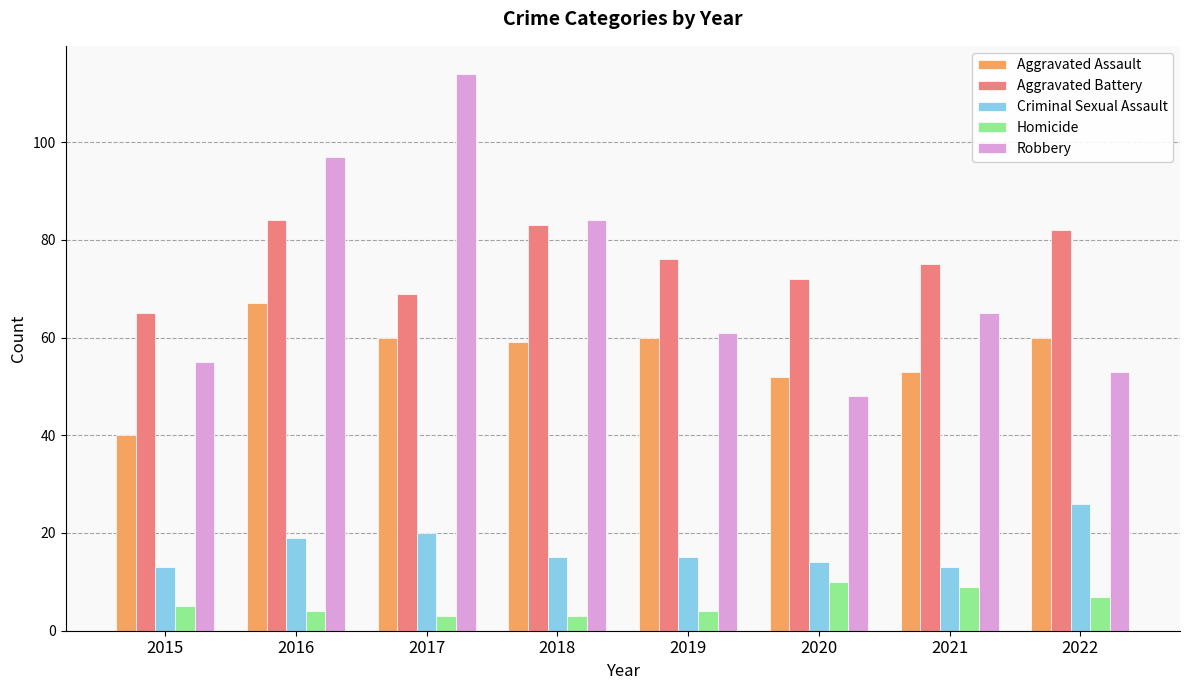

How many series are shown in this chart?

5